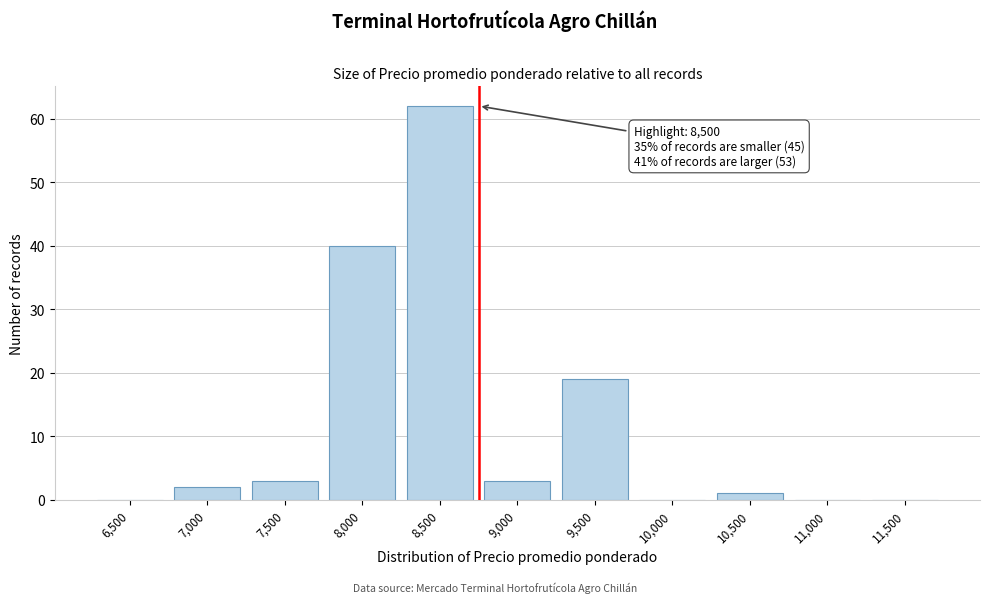

Reading left to right, what are all the values shown in this chart?

6,500=0	7,000=2	7,500=3	8,000=40	8,500=62	9,000=3	9,500=19	10,000=0	10,500=1	11,000=0	11,500=0